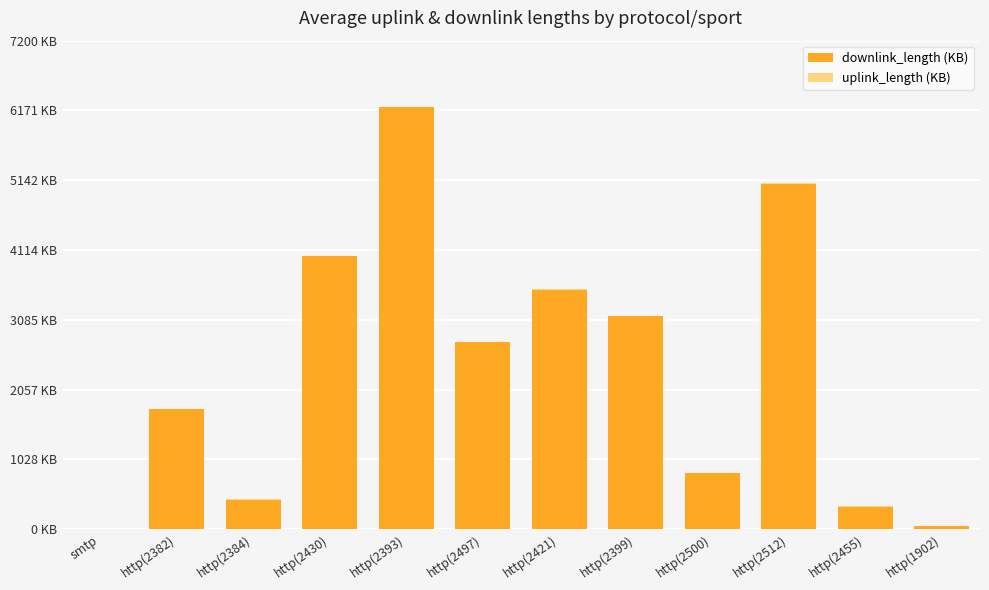

What is the difference between the uplink_length (KB) values at http(2497) and http(2382)?

7.4